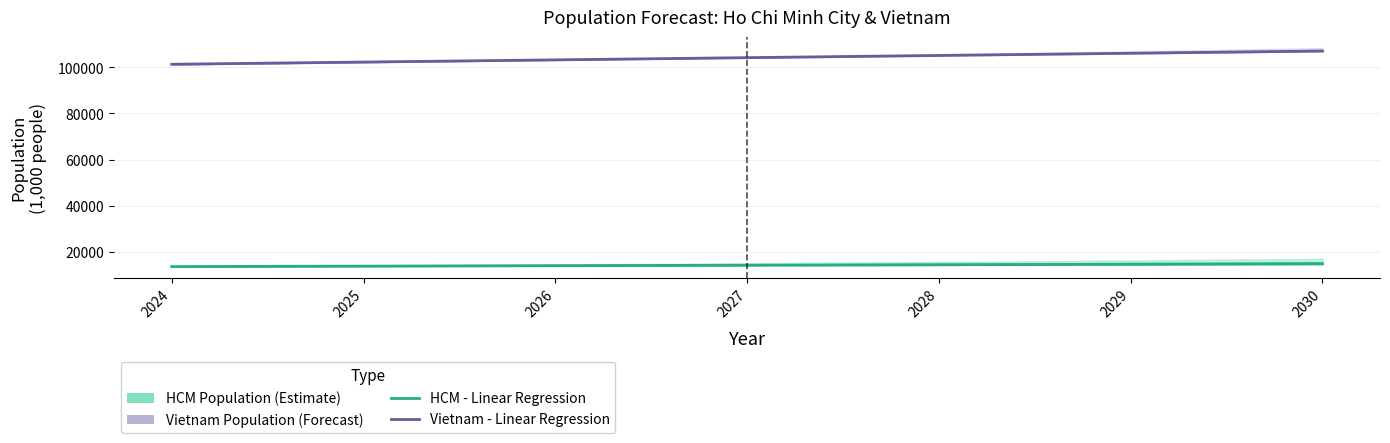

What is the difference between the maximum and minimum values in the Vietnam - Linear Regression series?

5721.0